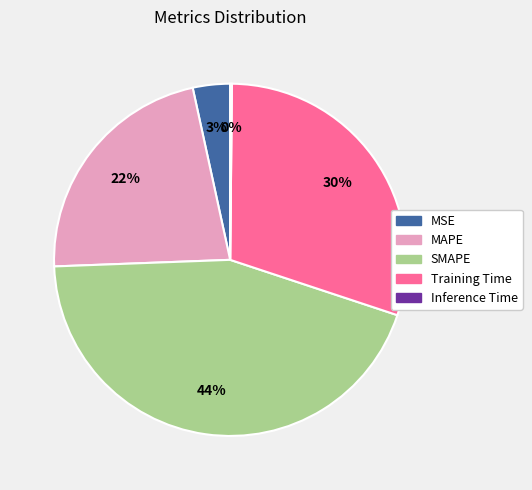

Does Training Time account for over 50% of the chart?

No